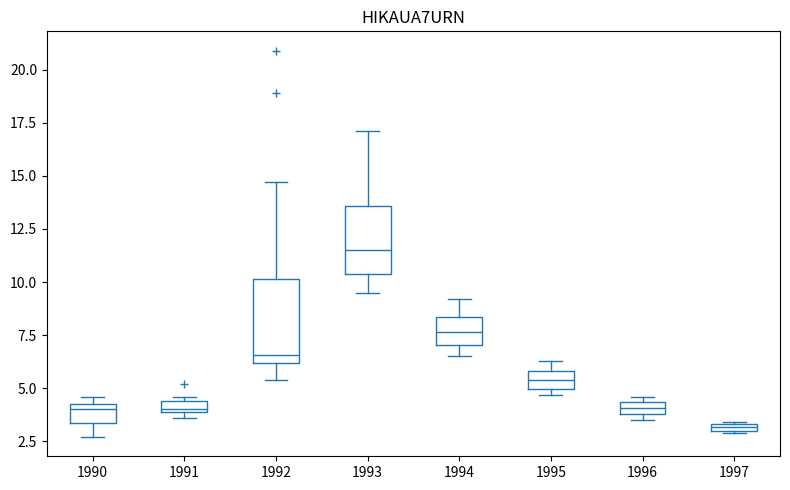

Which box is the tallest, from its lower edge to its upper edge?

1992